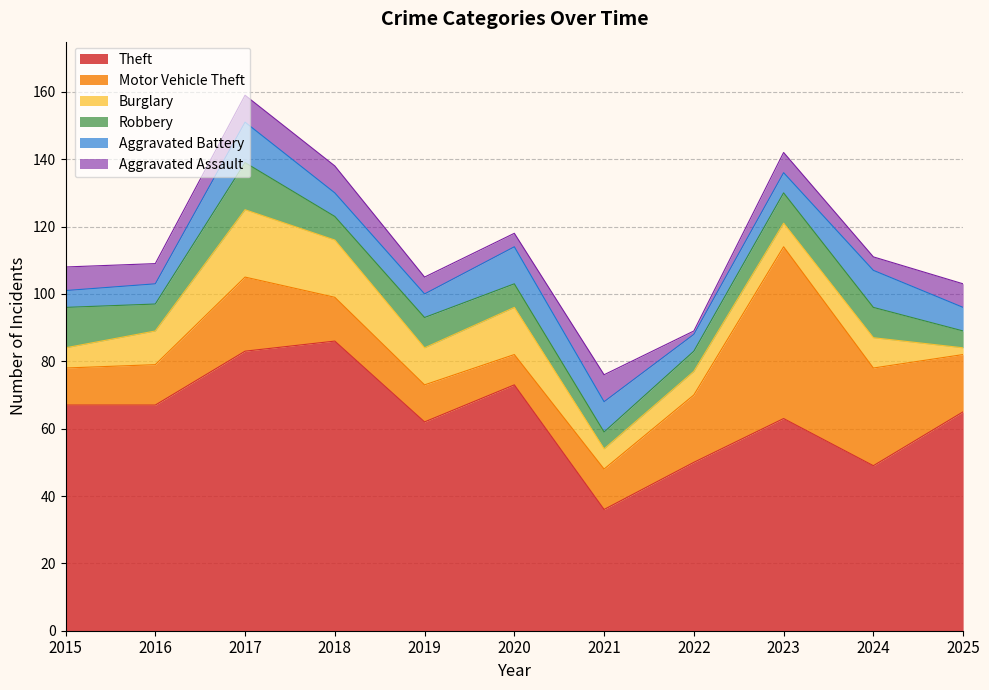

What is the average value of the Burglary series?

10